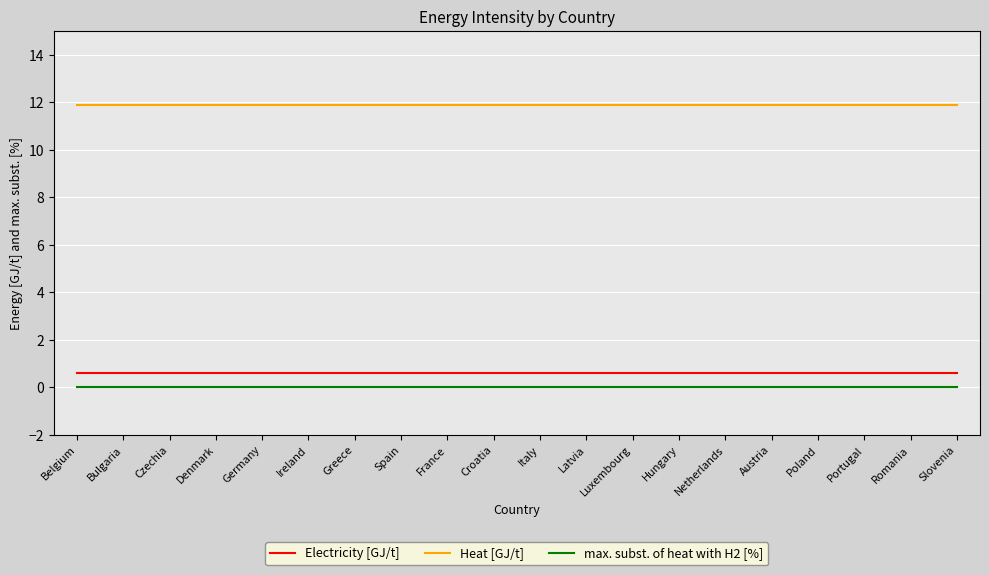

True or false: Electricity [GJ/t] and max. subst. of heat with H2 [%] cross at least once.

False